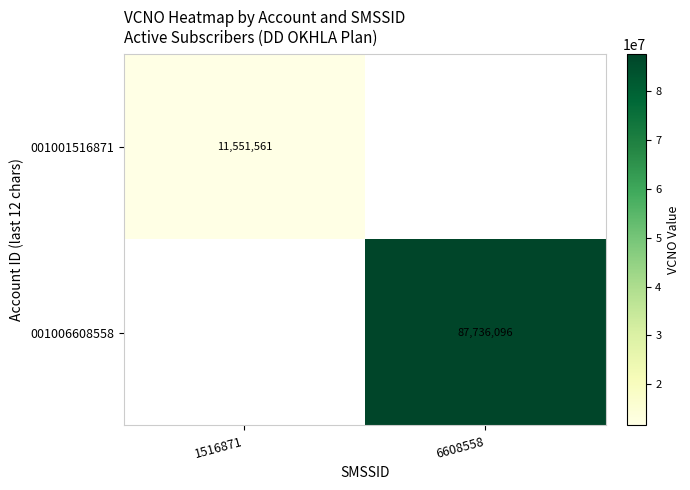

Is it true that 001006608558 equals 54028733.0 at 6608558?

False